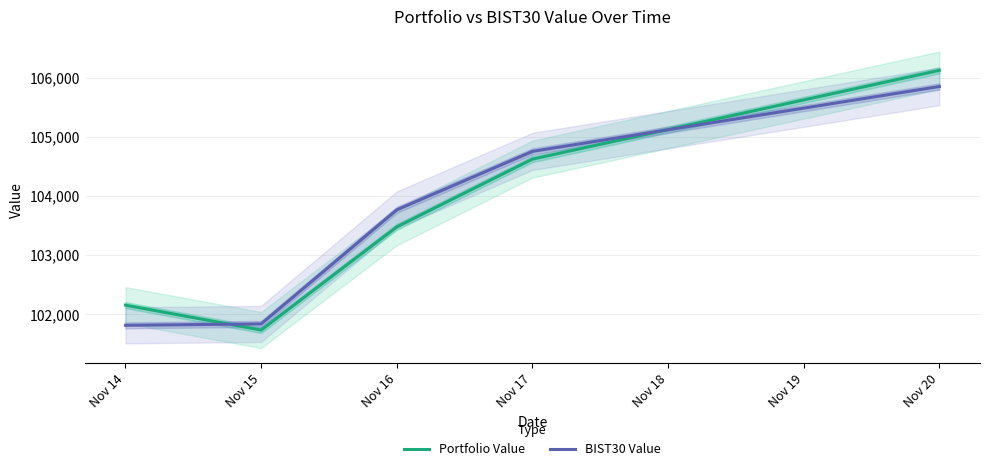

True or false: BIST30 Value and Portfolio Value cross at least once.

True